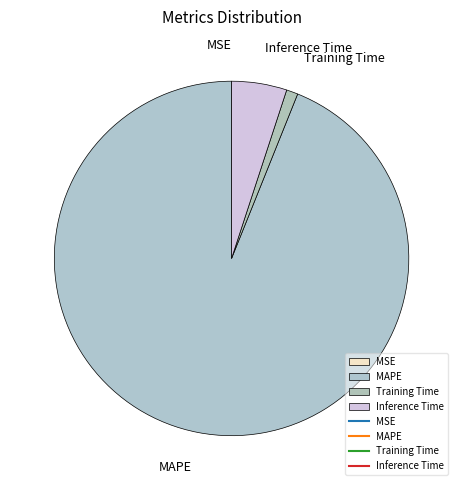

Which category has the biggest portion of the pie?

MAPE